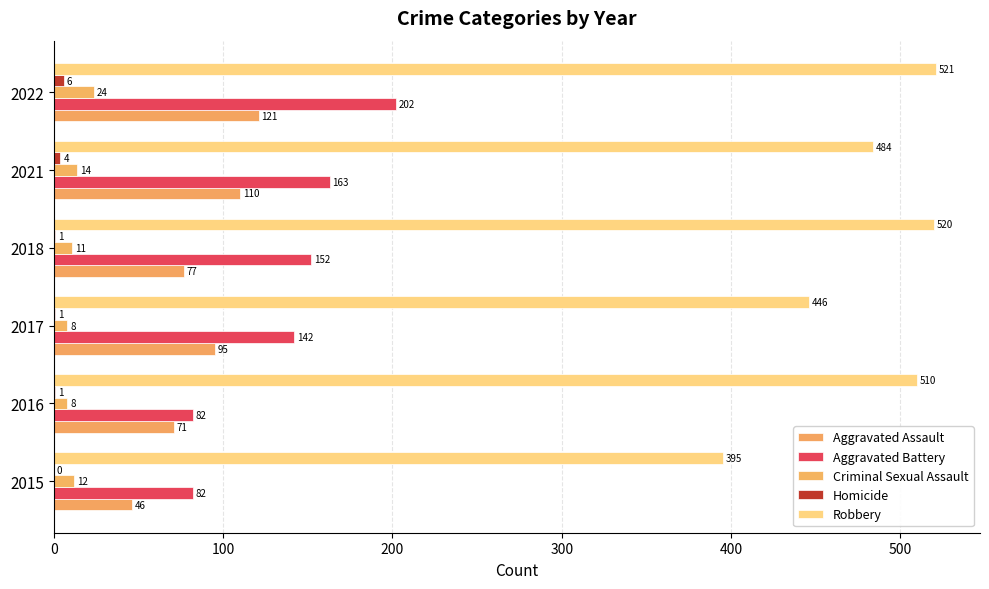

What is the sum of all Homicide values?

13